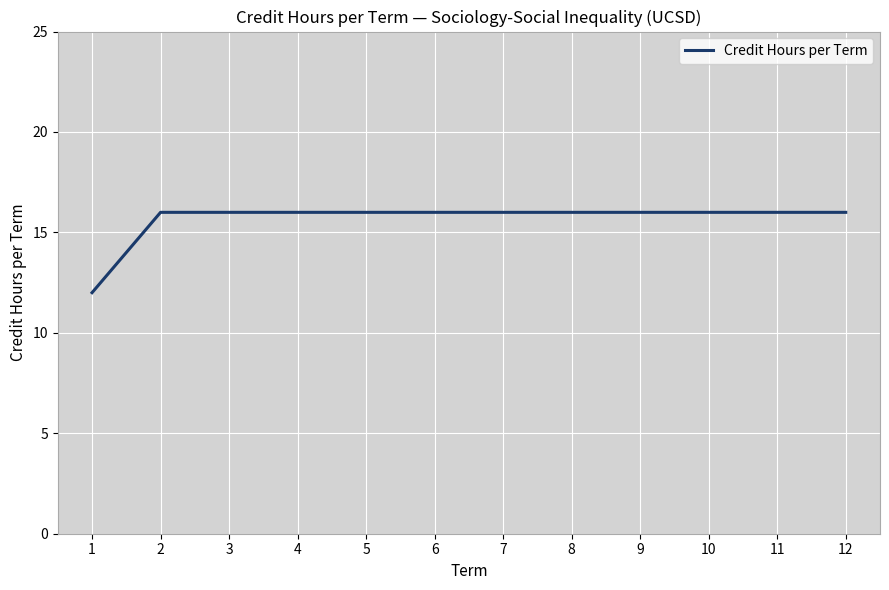

Approximately how many times larger is the value at 4 compared to 6?

1.0